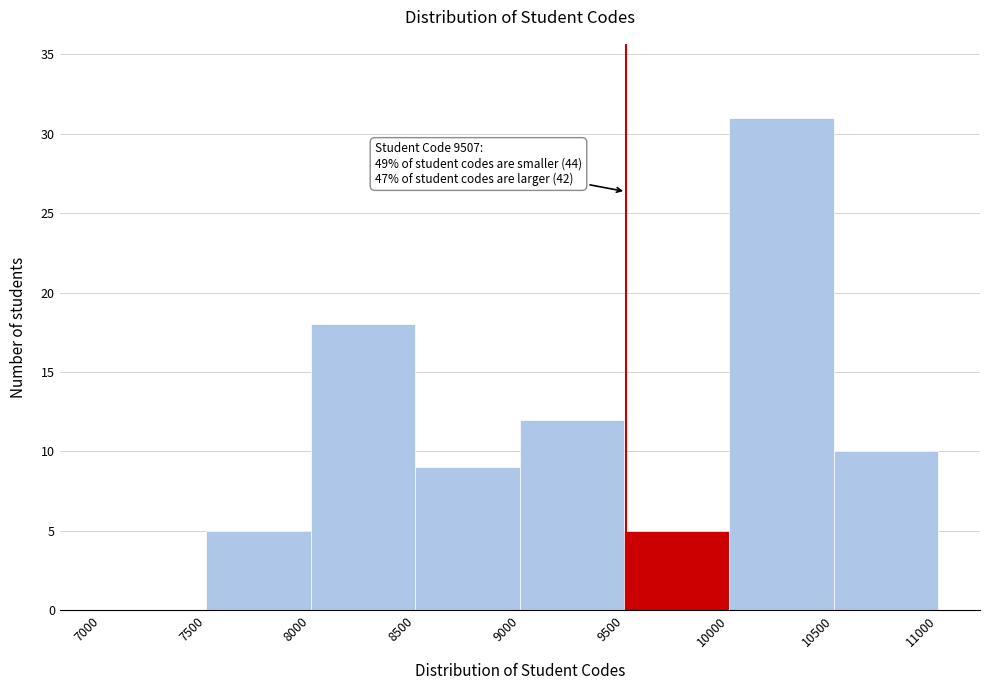

Over which range of the x-axis is the bar tallest?

10000 to 10500